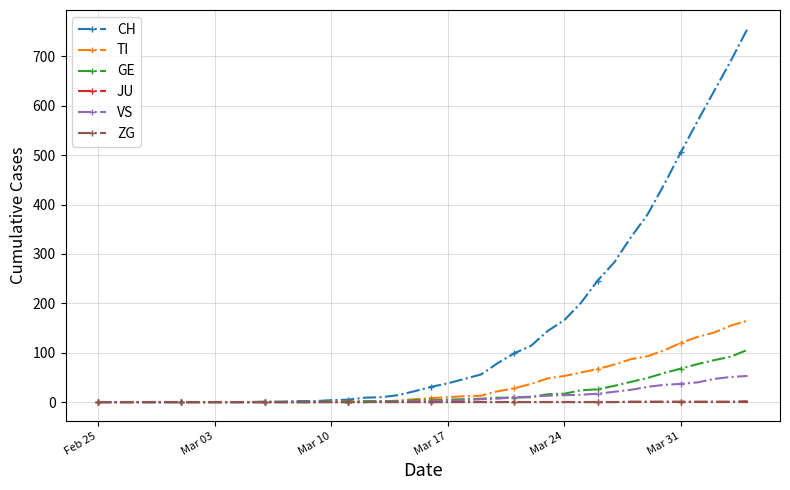

Which series has the largest range (max minus min)?

CH